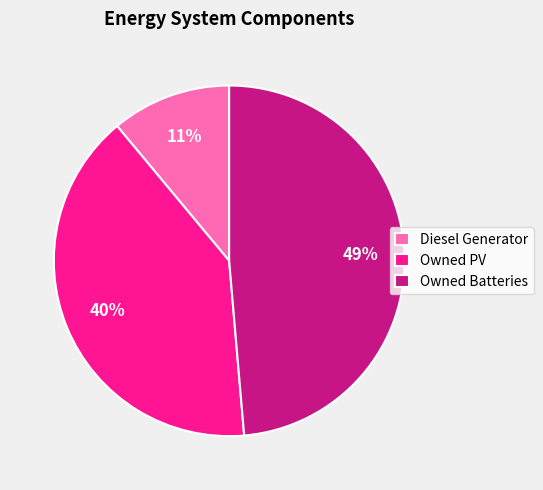

Combined, do Diesel Generator and Owned Batteries account for over 50%?

Yes